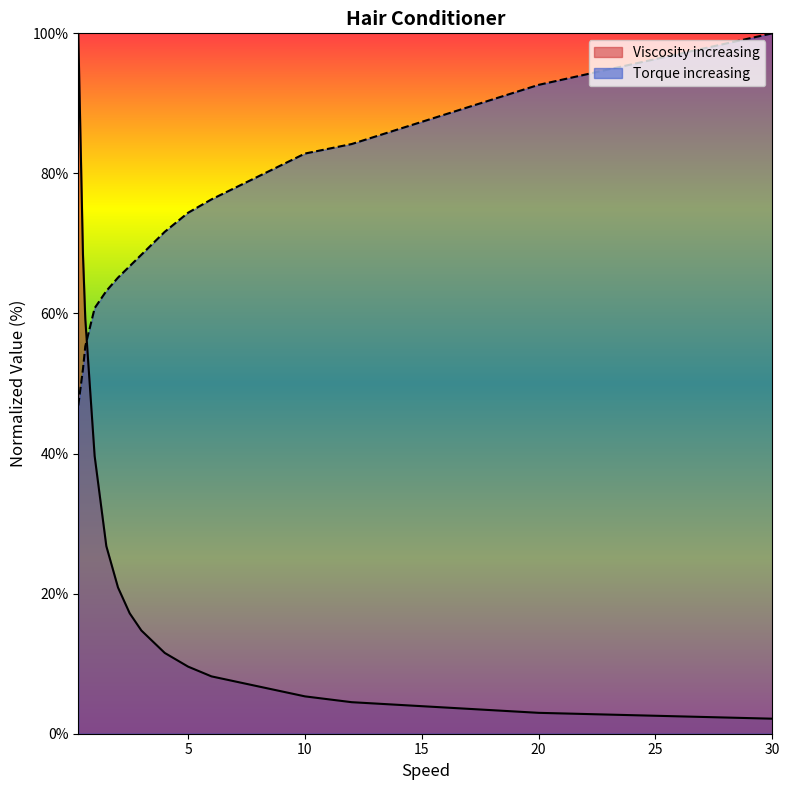

The Viscosity increasing series shows 4.5 at 12.0. True or false?

True